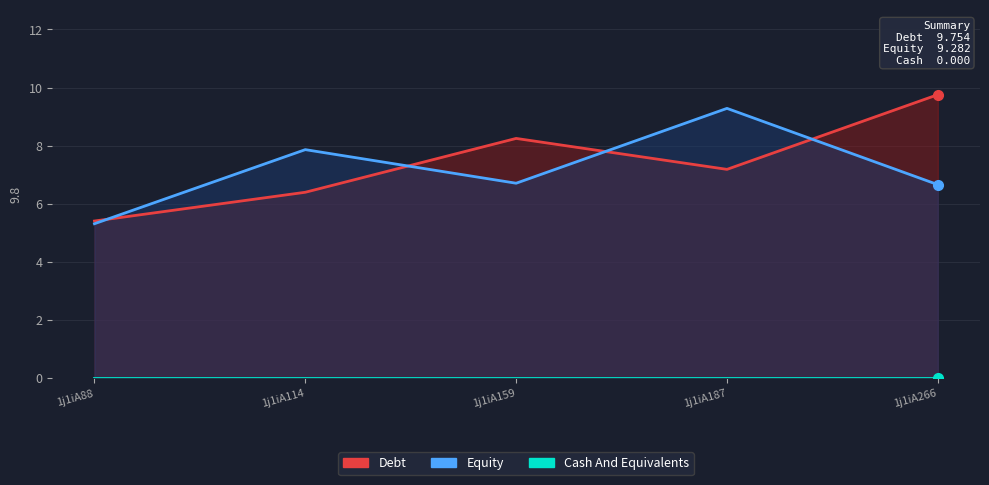

The Cash And Equivalents series shows 0.0 at 1j1iA187. True or false?

True